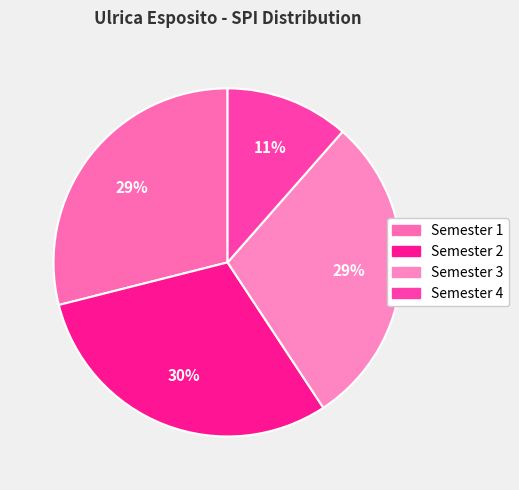

What percentage is the Semester 1 slice, to the nearest percent?

29%